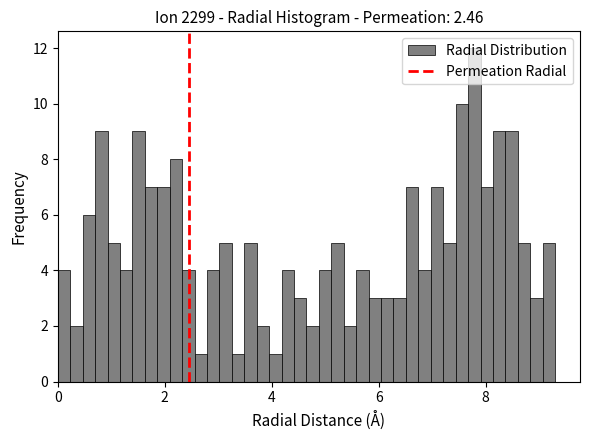

Around what value on the x-axis is the tallest bar? Give the approximate position of its centre, as read against the axis.

7.8